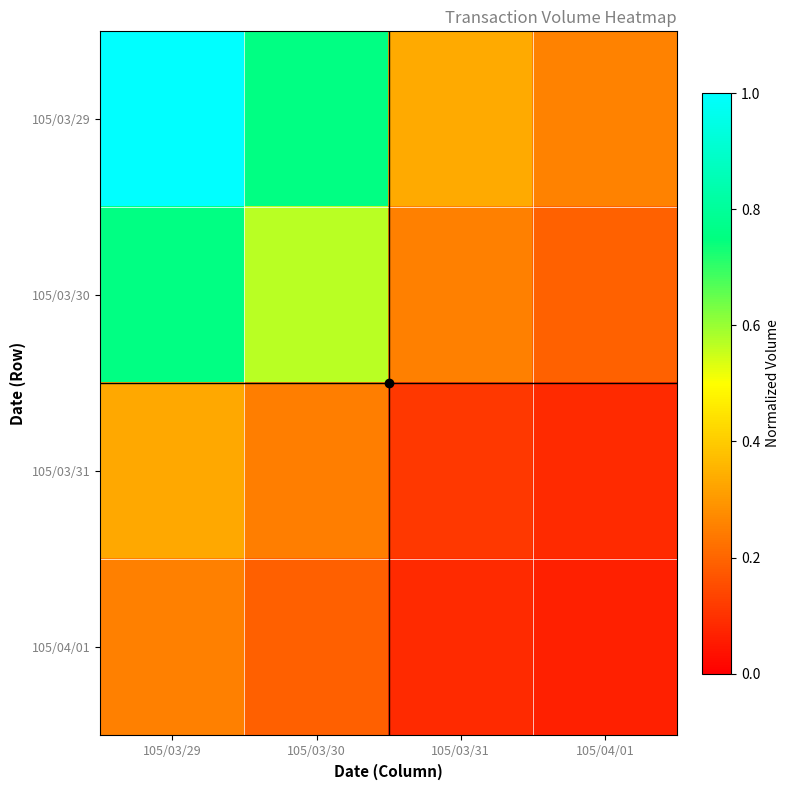

At which category is the sum across all series the highest?

105/03/29